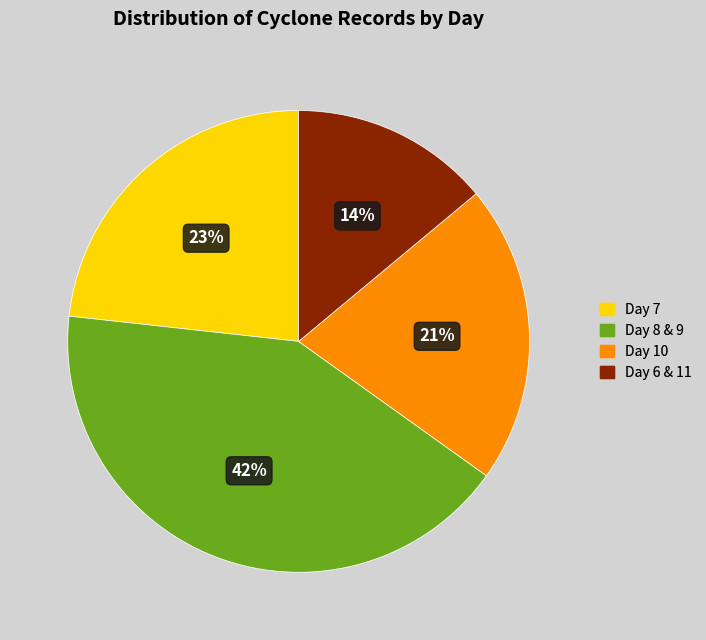

To the nearest percent, what is the average slice percentage?

25%